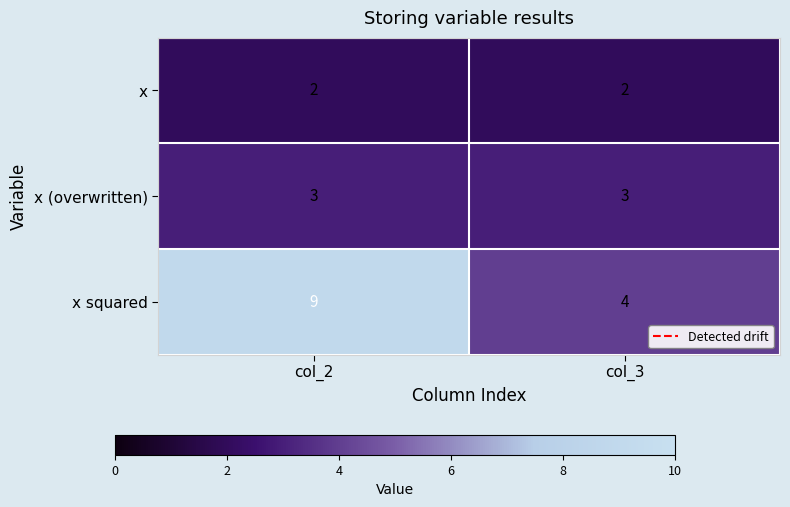

What is the maximum value shown in the chart?

9